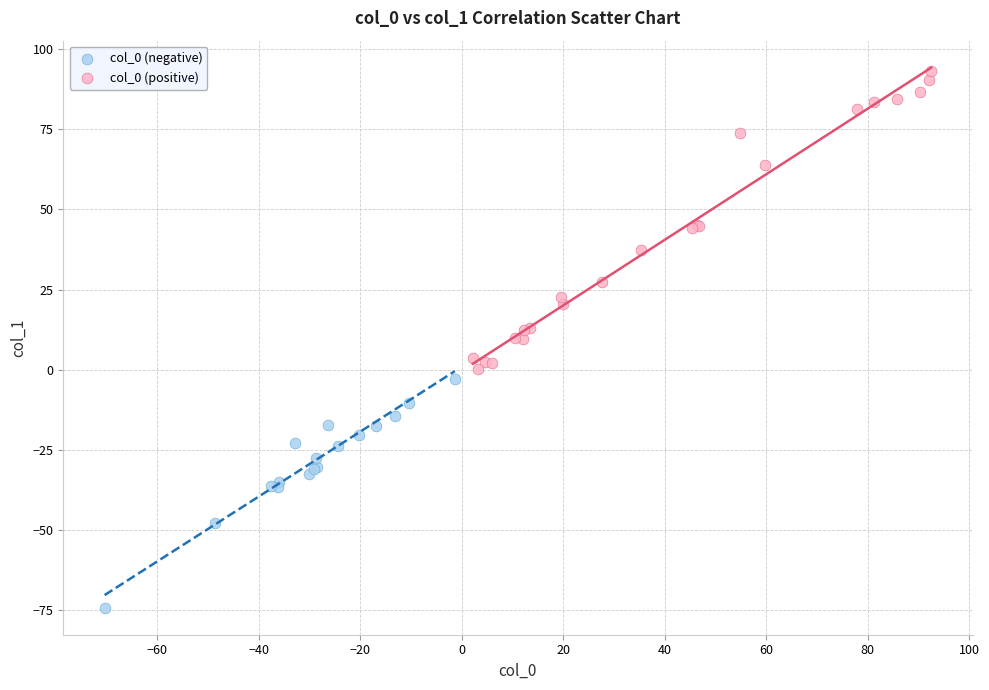

Which series reaches the minimum Y coordinate?

col_0 (negative)